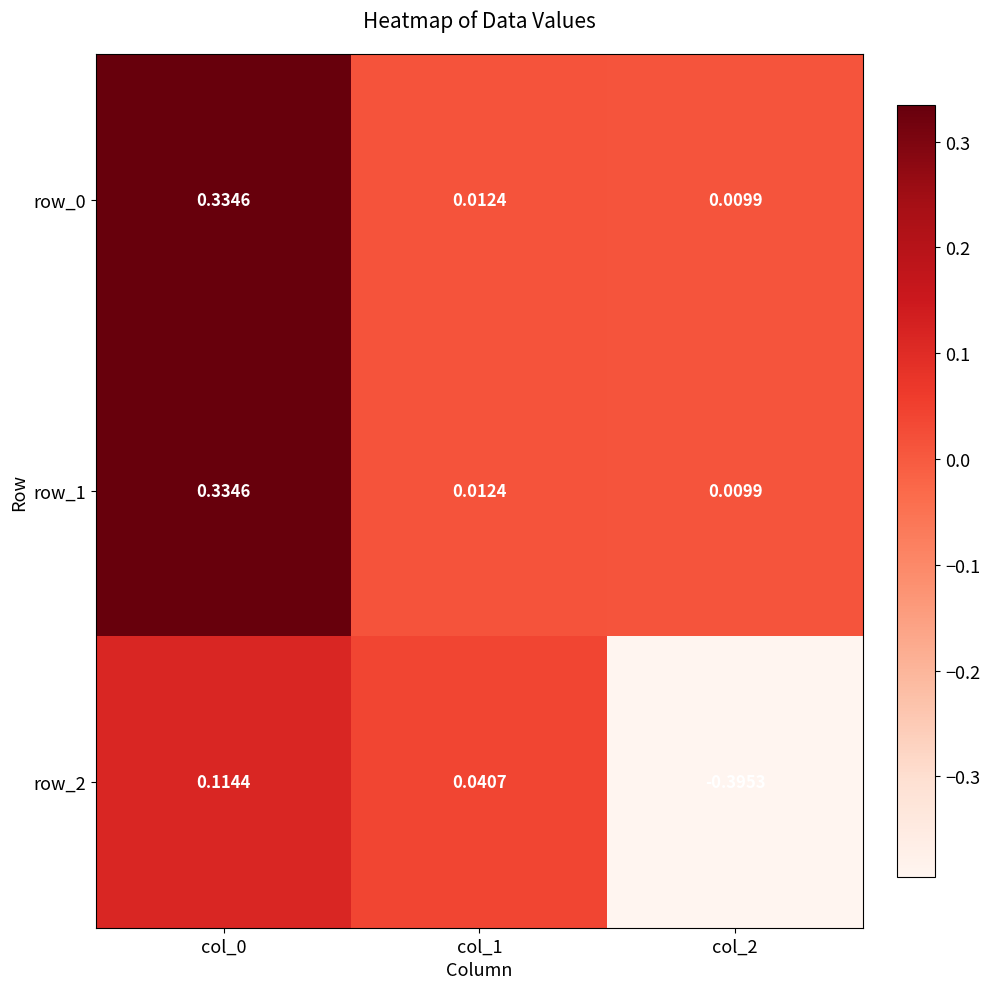

Is the value of row_2 at col_0 greater than the value of row_0 at col_2?

Yes